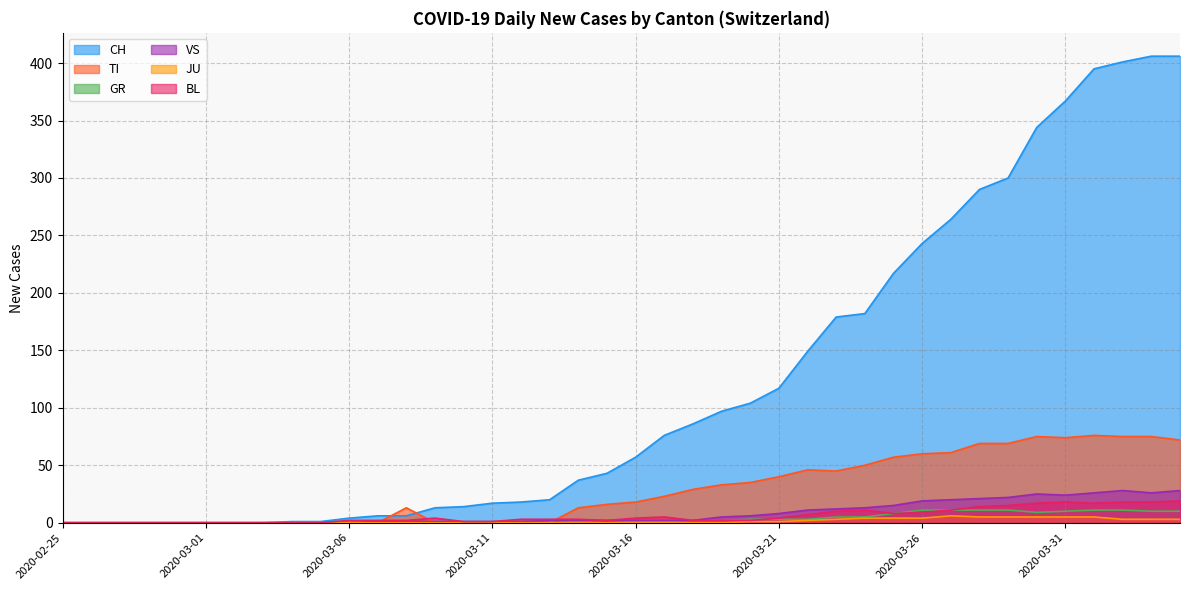

What is the highest value of the TI series?

76